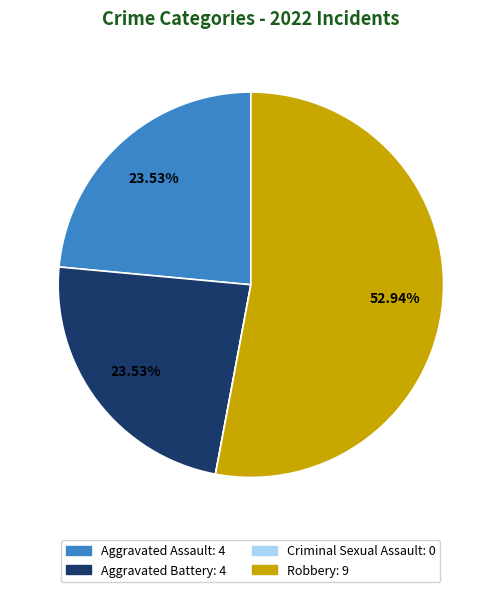

Which has a higher value, Robbery or Aggravated Assault?

Robbery